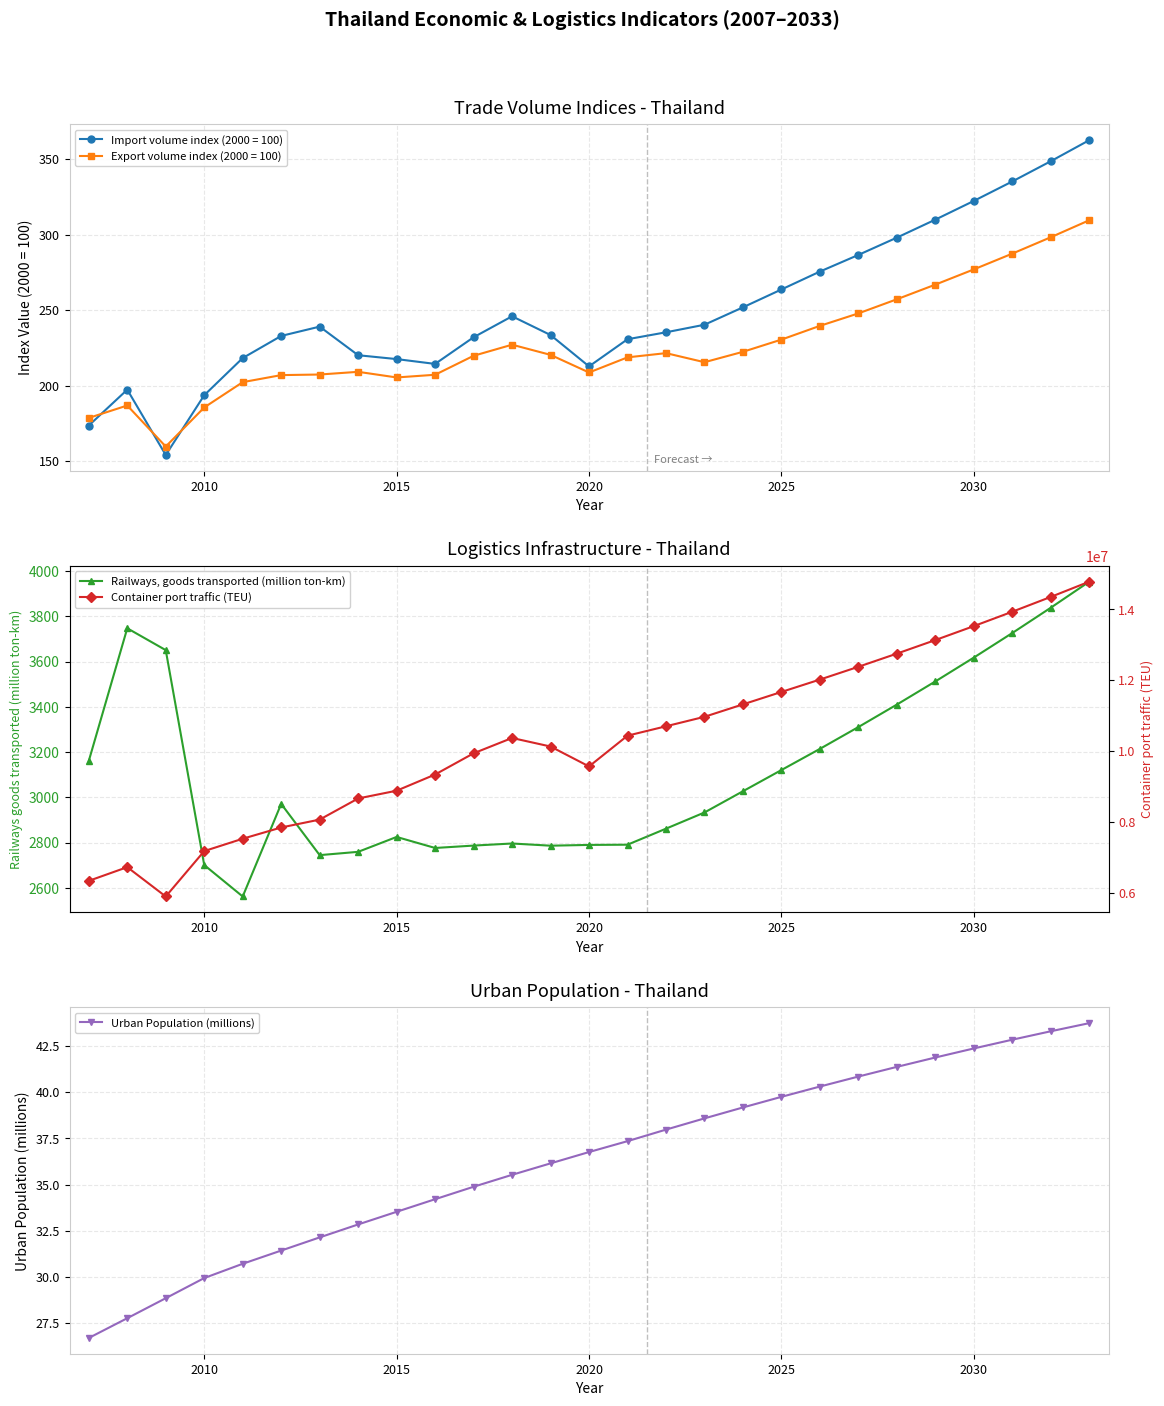

True or false: Import volume index (2000 = 100) has more than 1 interior local peaks.

True